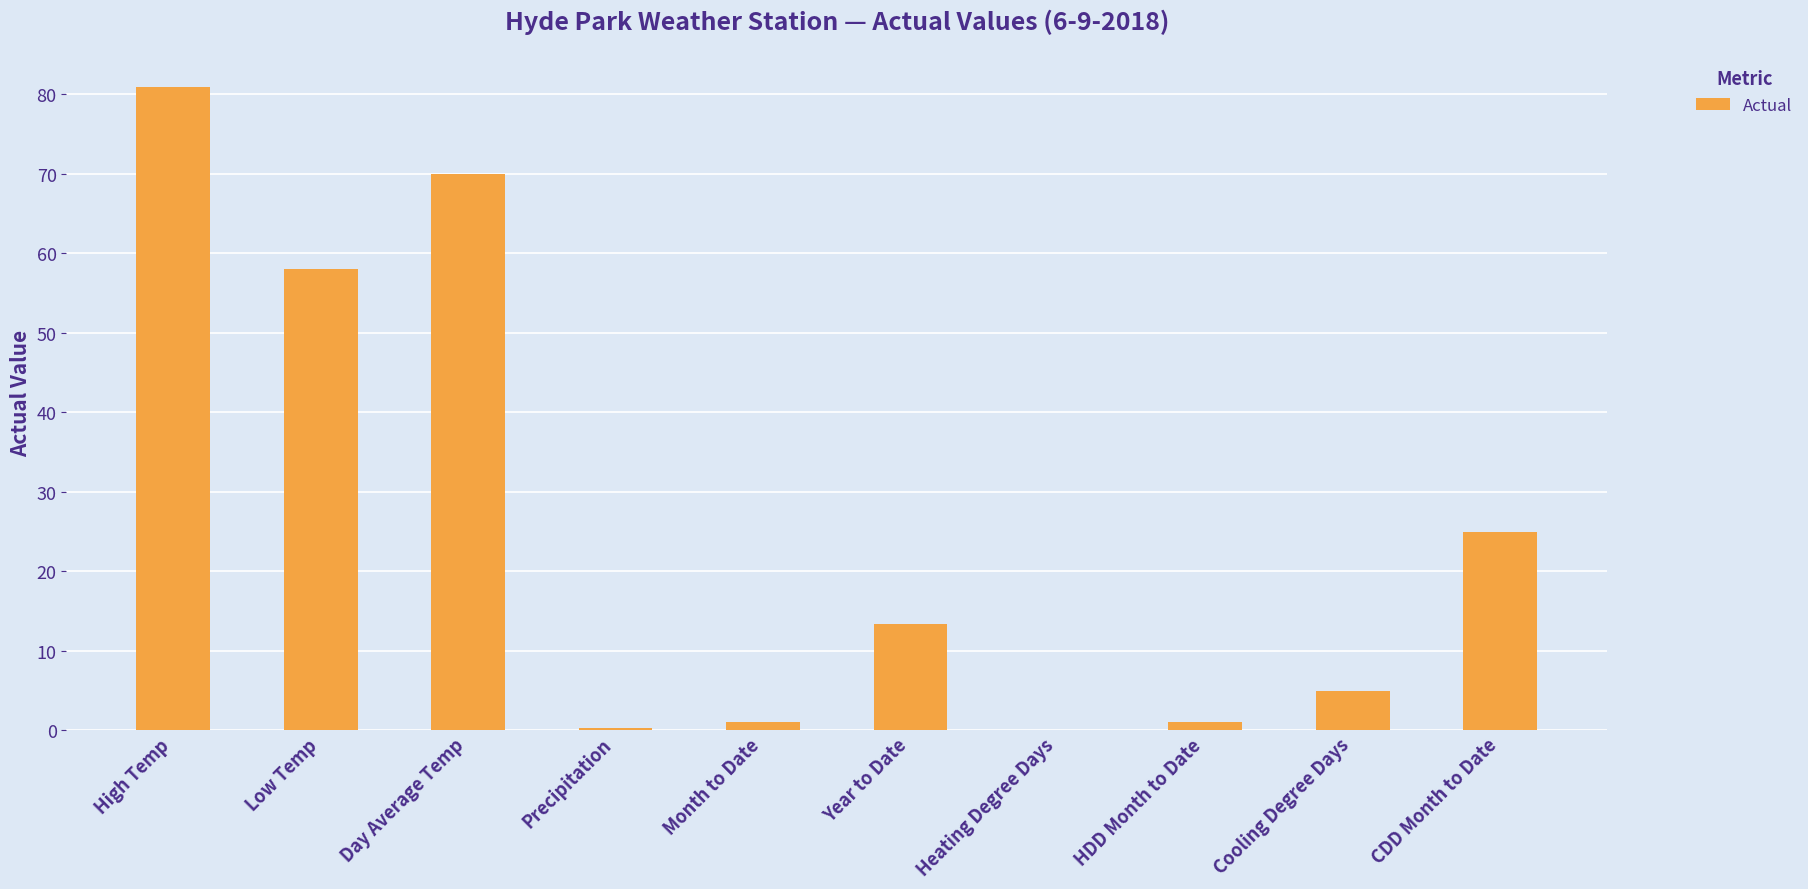

The value at Precipitation is 0.3. True or false?

True